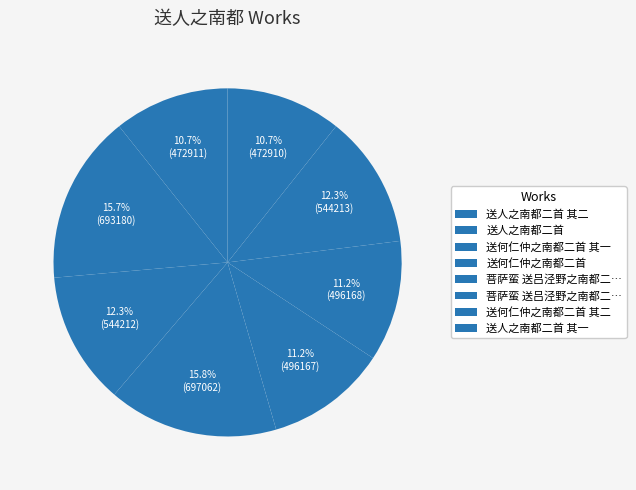

To the nearest percent, what is the difference between the largest and smallest slice percentages?

5%